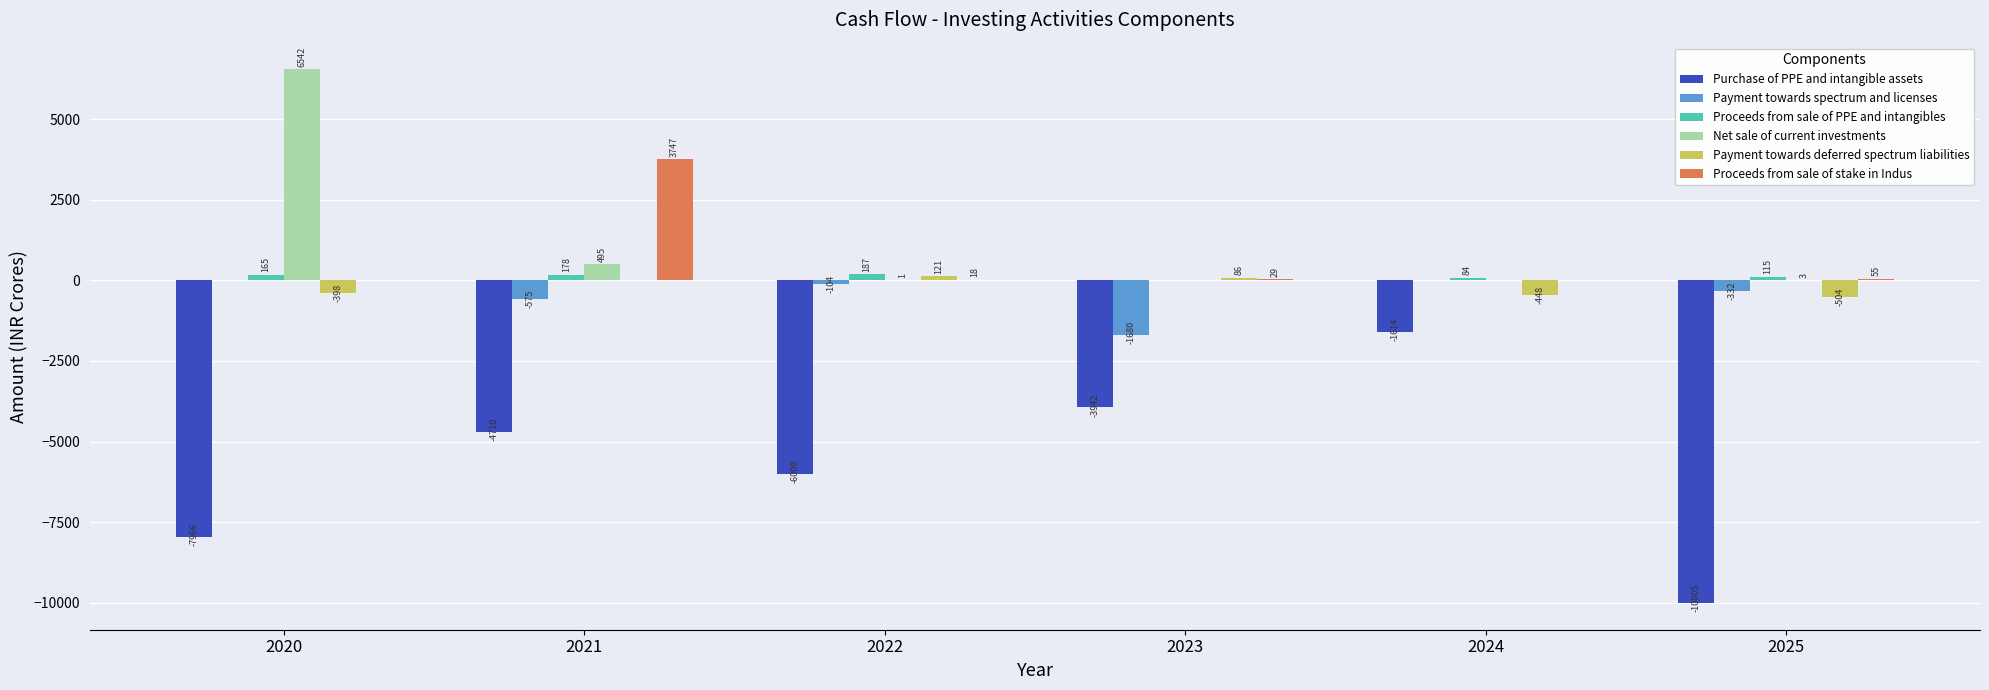

What is the maximum value shown in the chart?

6542.3